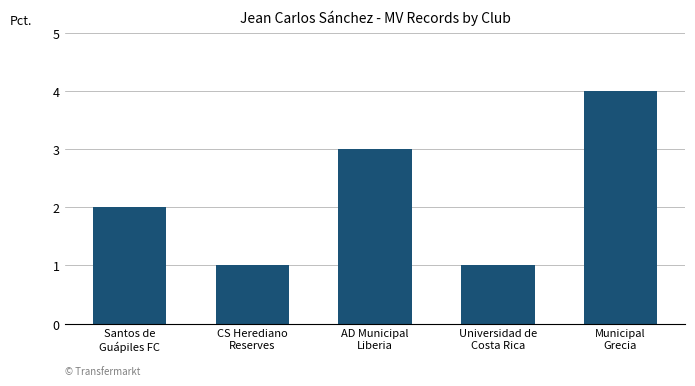

What is the maximum value shown in the chart?

4